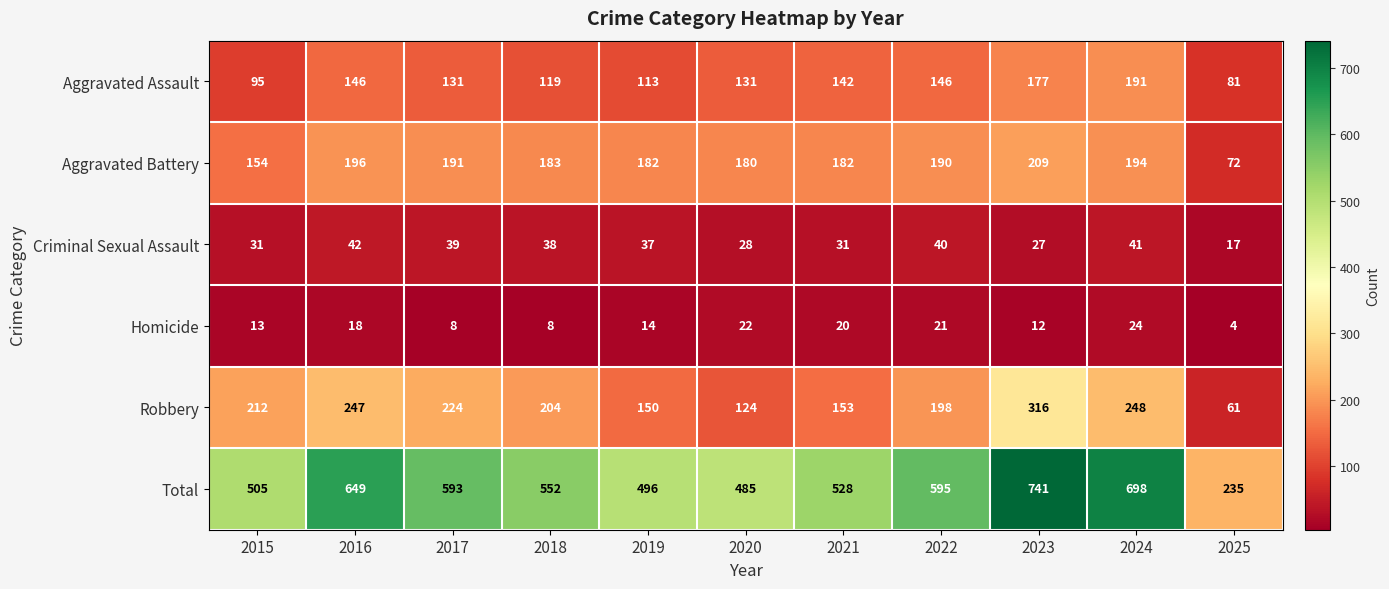

What is the maximum value shown in the chart?

741